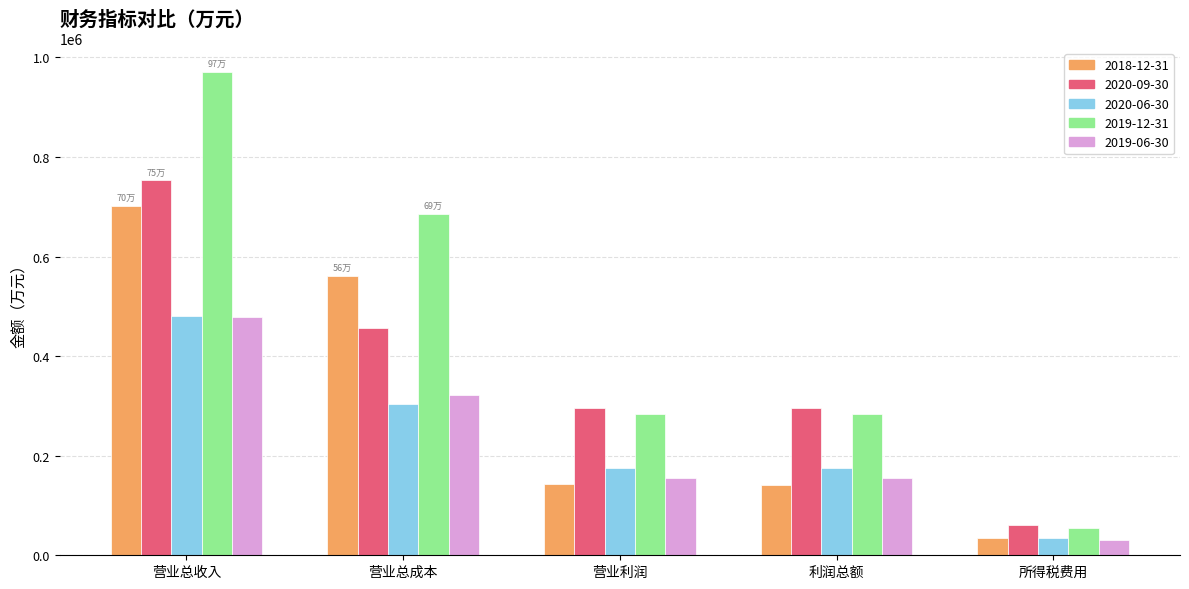

At which label does 2018-12-31 reach its minimum?

所得税费用